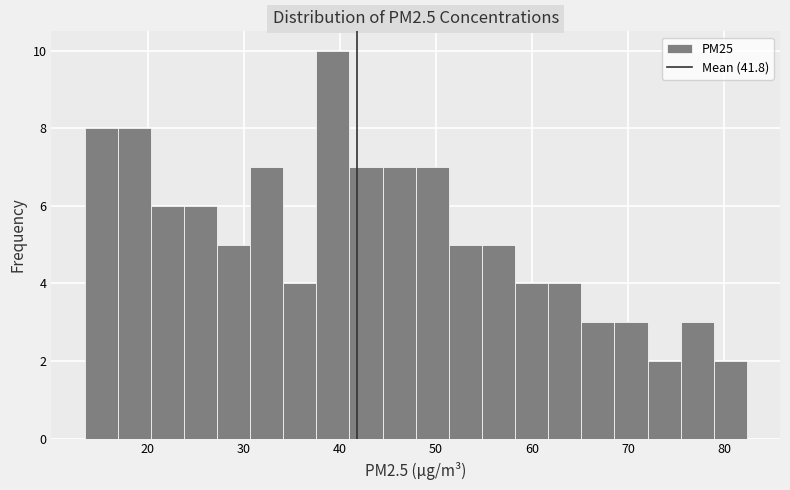

Read against the x-axis, roughly where is the centre of the tallest bar?

39